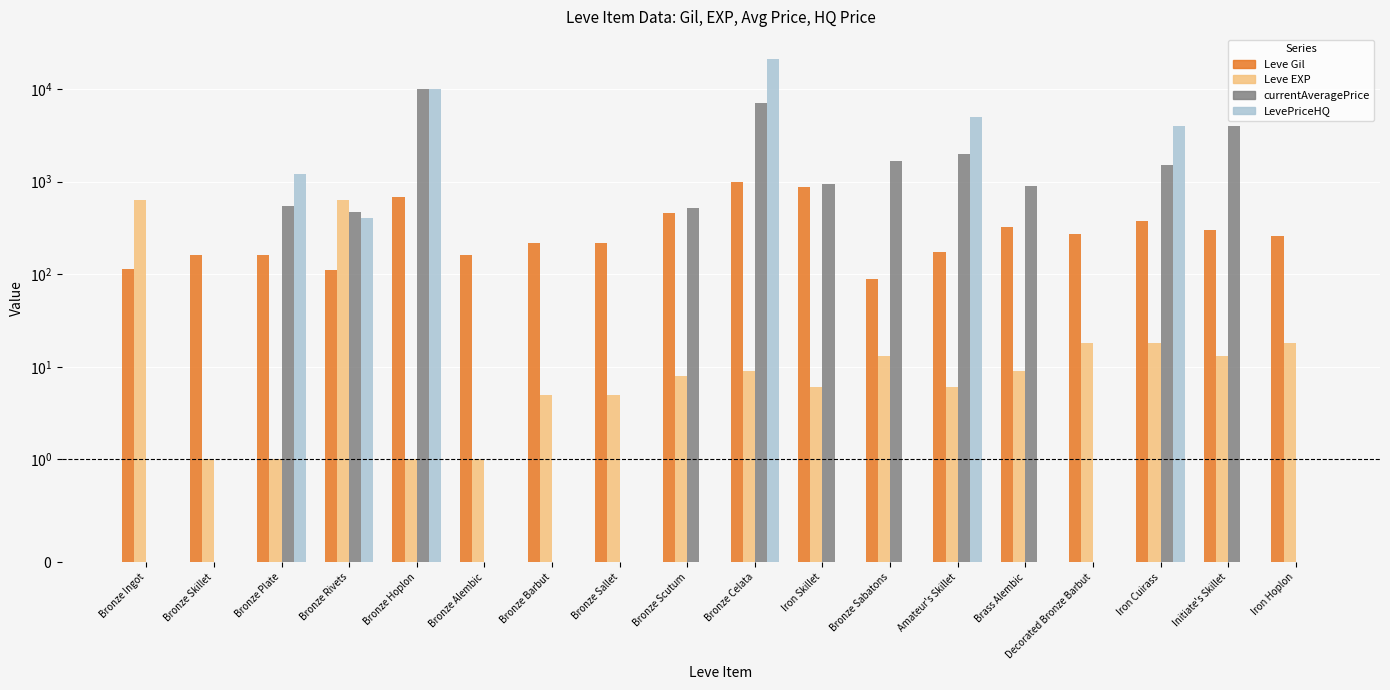

Reading left to right, extract all data points from this chart.

Leve Gil: 113.0	160.0	160.0	112.0	690.0	160.0	220.0	220.0	460.0	990.0	880.0	90.0	173.0	322.0	270.0	374.0	299.0	259.0
Leve EXP: 630.0	1.0	1.0	630.0	1.0	1.0	5.0	5.0	8.0	9.0	6.0	13.0	6.0	9.0	18.0	18.0	13.0	18.0
currentAveragePrice: 0.0	0.0	549.6	474.8	10000.0	0.0	0.0	0.0	522.0	7134.0	947.0	1665.0	1999.3	900.0	0.0	1505.4	4013.0	0.0
LevePriceHQ: 0.0	0.0	1199.0	409.0	10000.0	0.0	0.0	0.0	0.0	21007.0	0.0	0.0	5000.0	0.0	0.0	4000.0	0.0	0.0